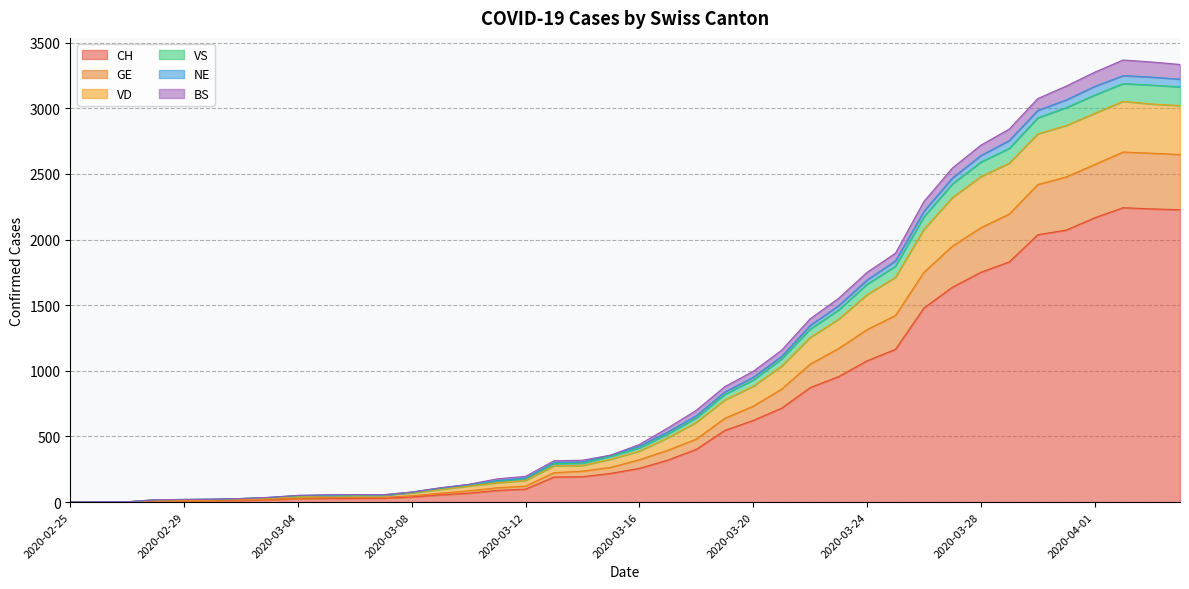

What is the label of the 34th point from the right?

2020-03-02